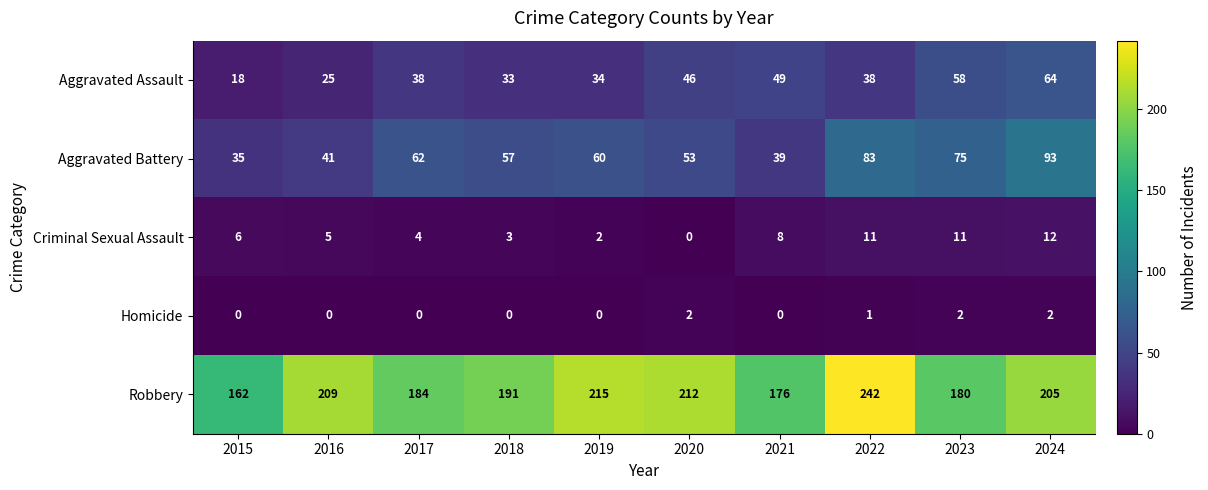

At 2017, list the series in order from largest to smallest.

Robbery, Aggravated Battery, Aggravated Assault, Criminal Sexual Assault, Homicide